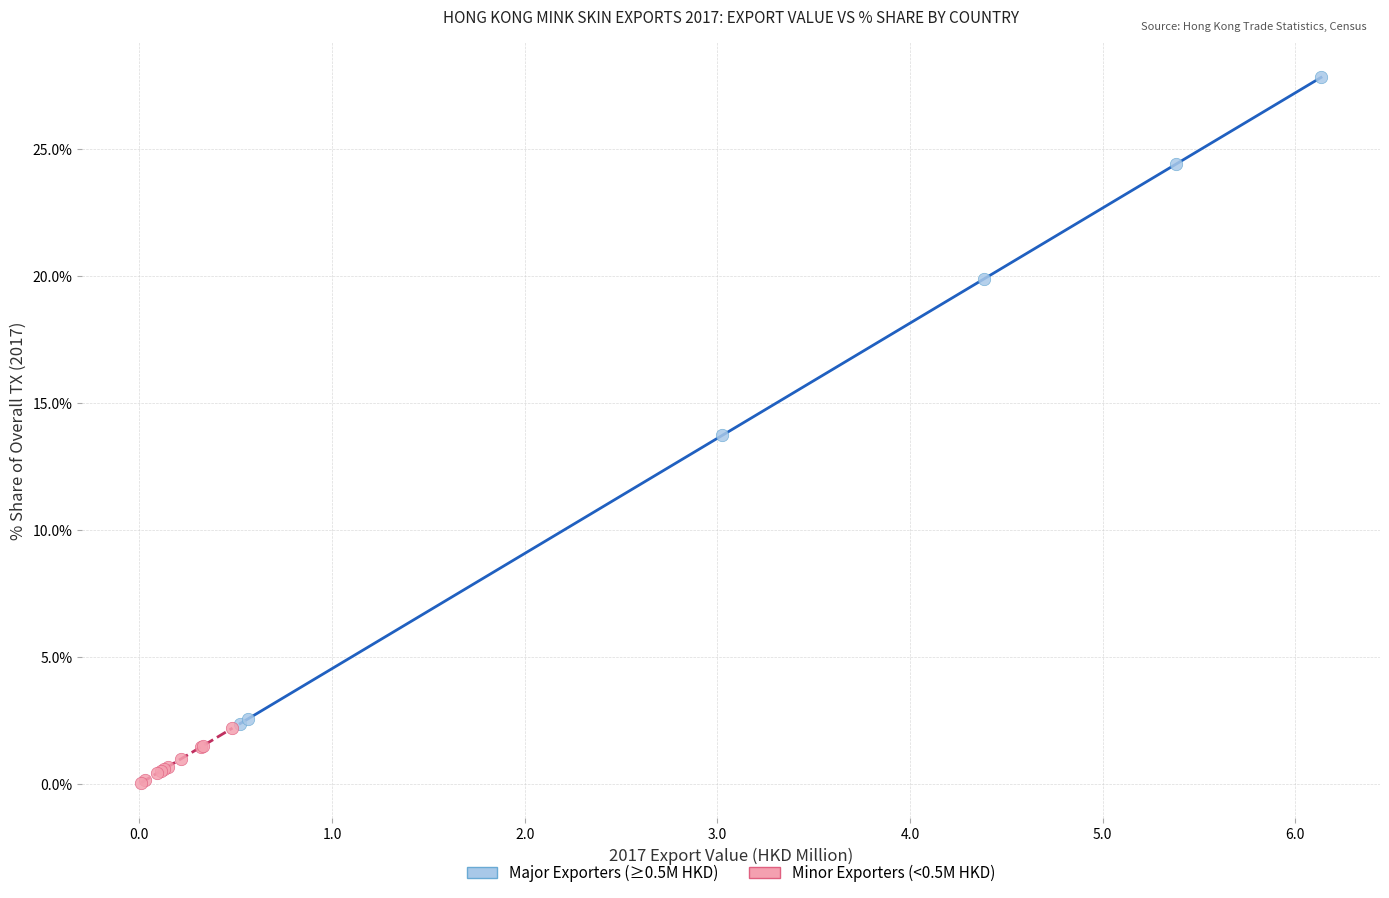

Which series has the widest spread of Y values?

Major Exporters (≥0.5M HKD)